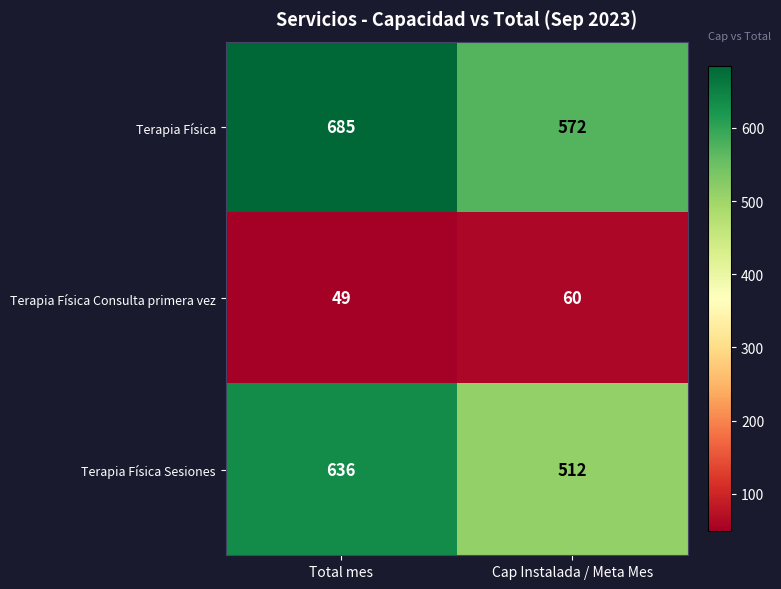

What is the sum of all Terapia Física Sesiones values?

1148